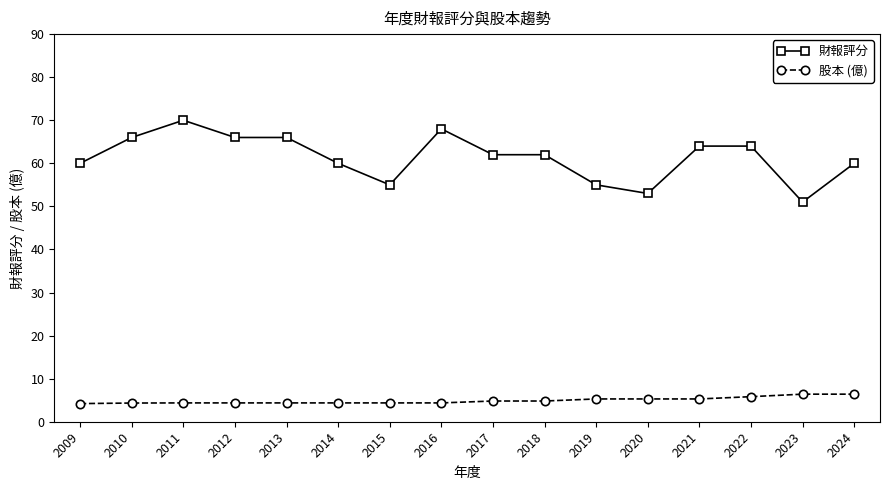

Is this an area chart (filled region under the line)?

No